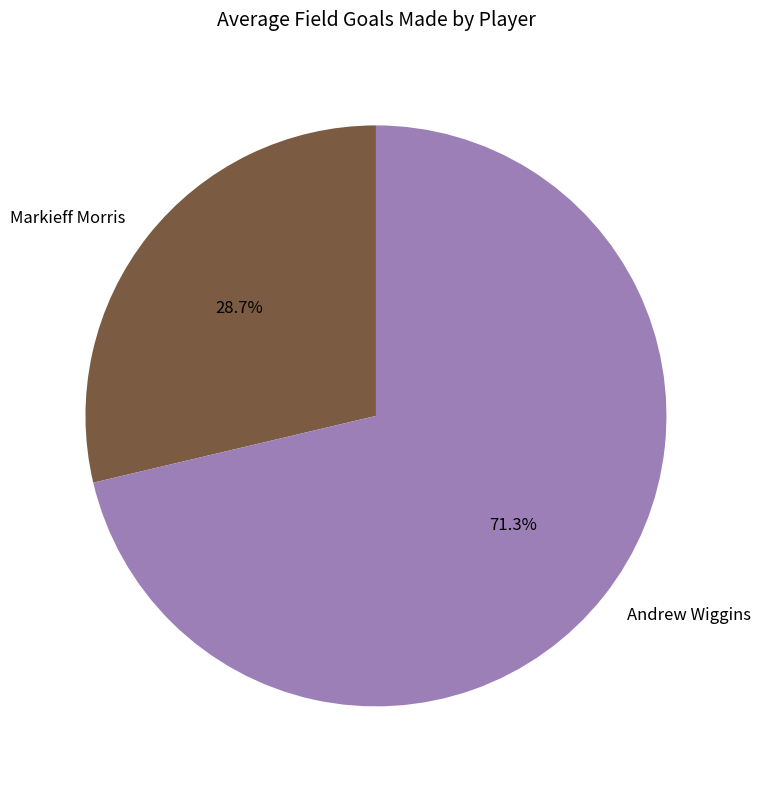

To the nearest percent, what is the difference between the Andrew Wiggins and Markieff Morris slice percentages?

43%